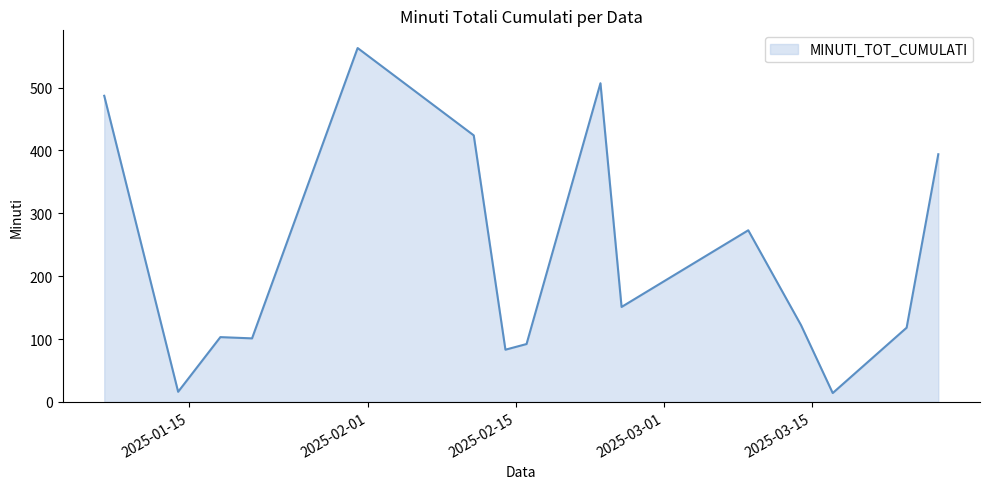

What is the maximum value shown in the chart?

563